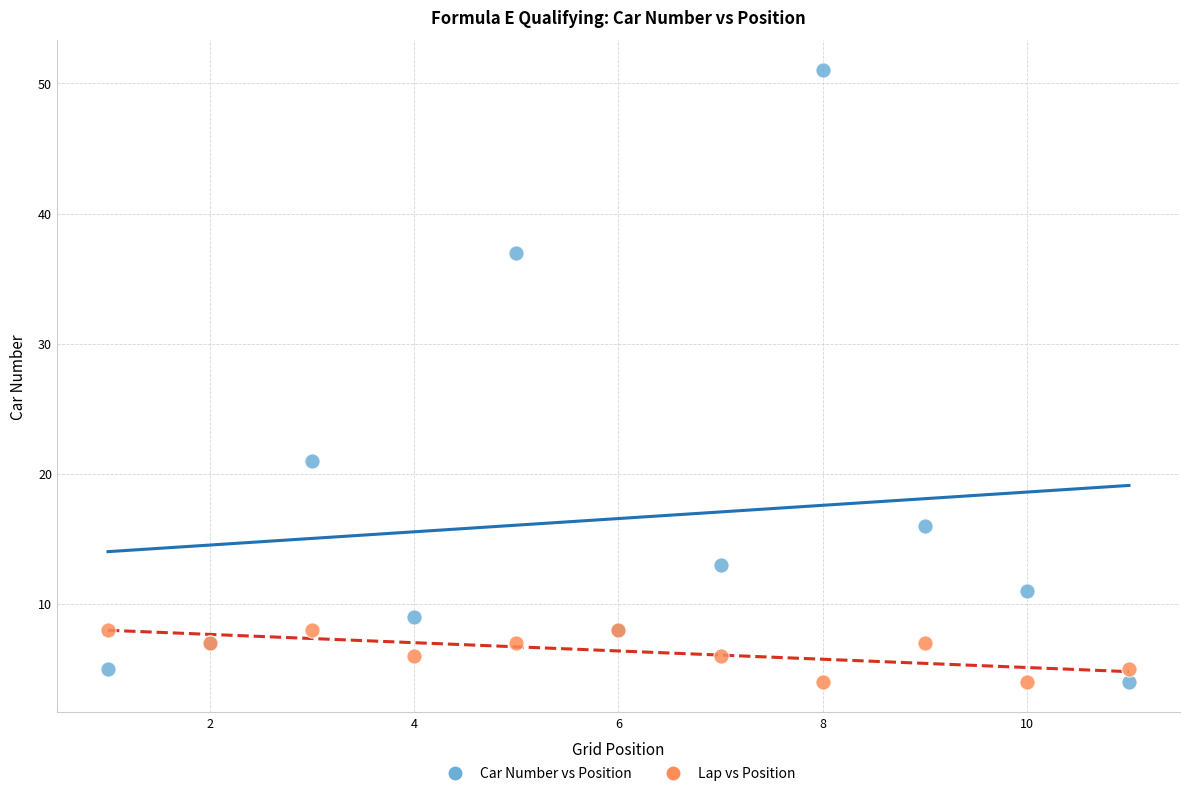

Across all series, what Y value is closest to 27?

21